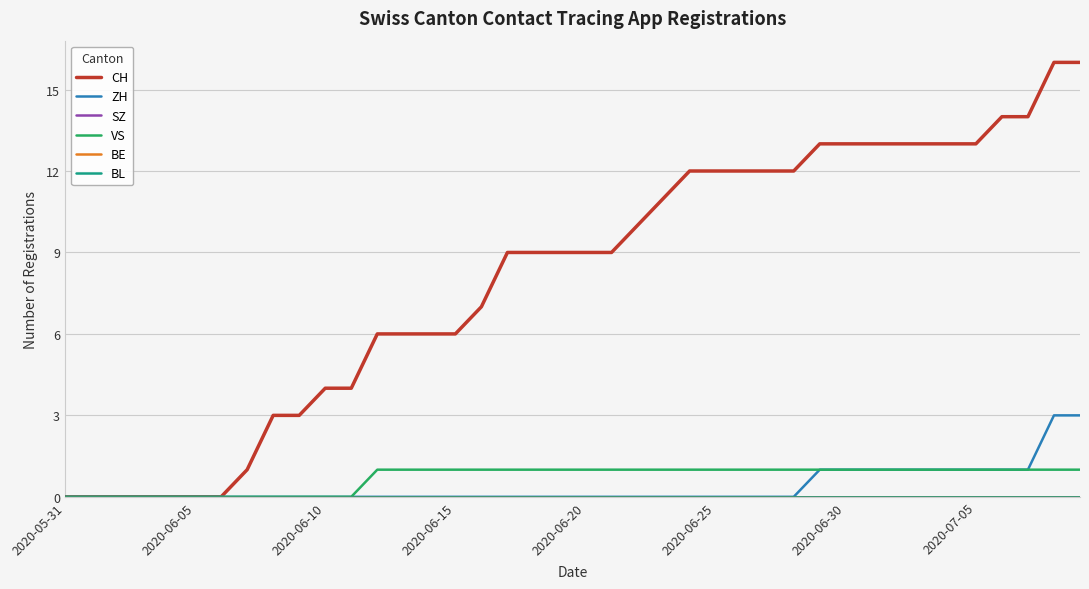

Does the chart have visible grid lines?

Yes